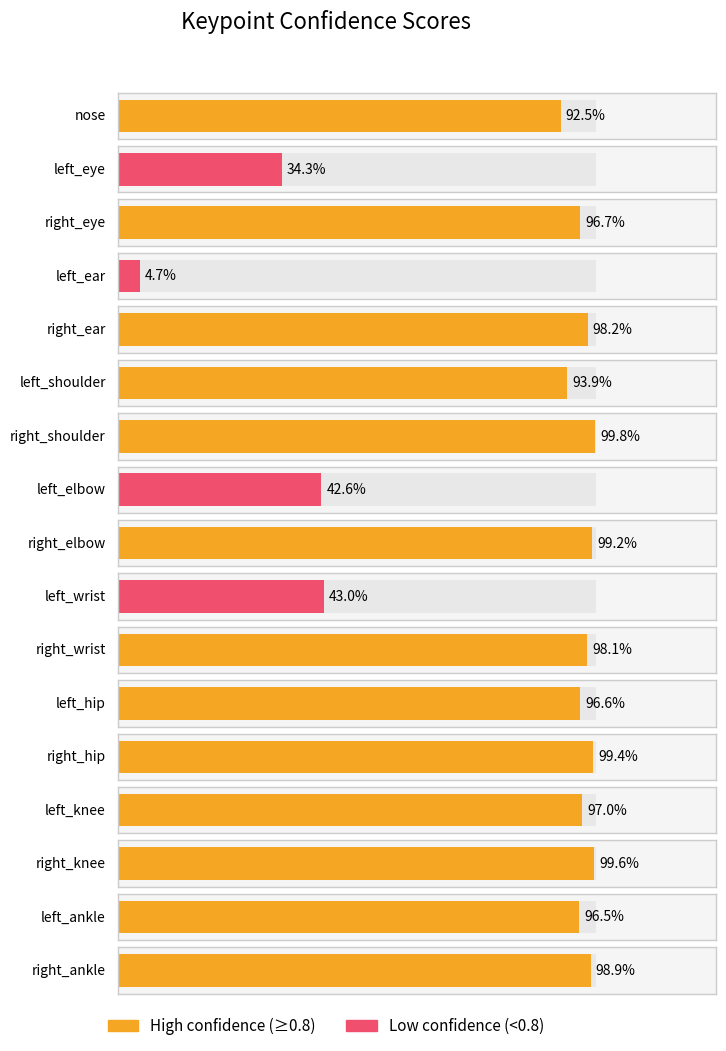

Reading right to left, what are all the values shown in this chart?

right_ankle=1.0	left_ankle=1.0	right_knee=1.0	left_knee=1.0	right_hip=1.0	left_hip=1.0	right_wrist=1.0	left_wrist=0.4	right_elbow=1.0	left_elbow=0.4	right_shoulder=1.0	left_shoulder=0.9	right_ear=1.0	left_ear=0.0	right_eye=1.0	left_eye=0.3	nose=0.9